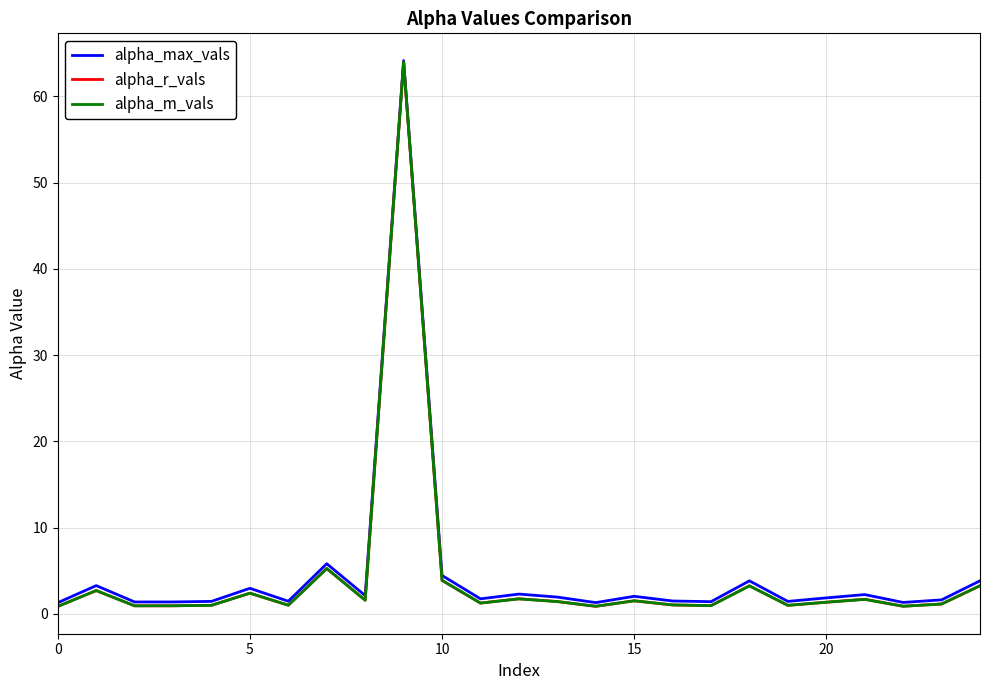

What is the maximum value shown in the chart?

64.2